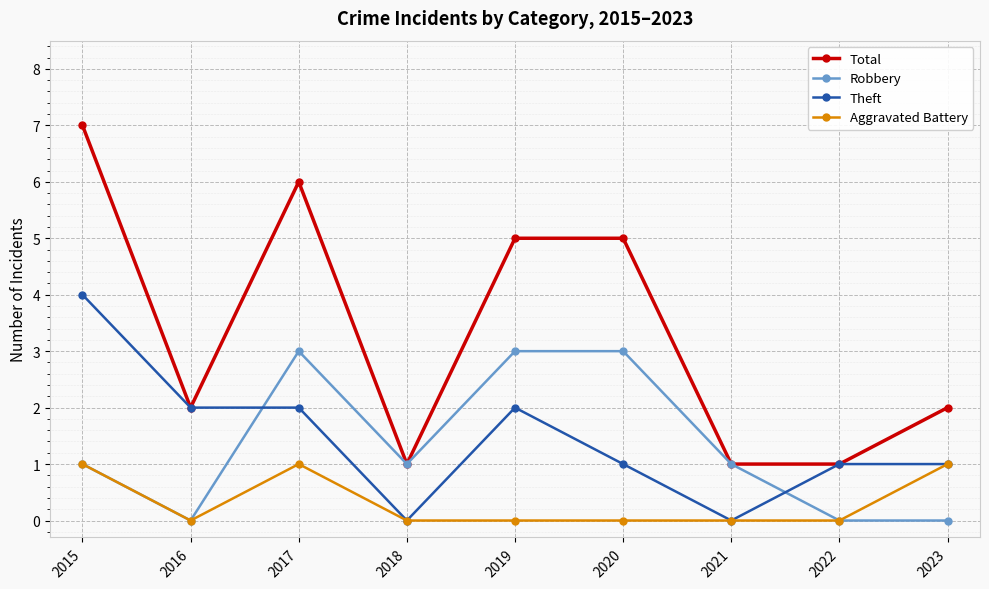

How many series are shown in this chart?

4